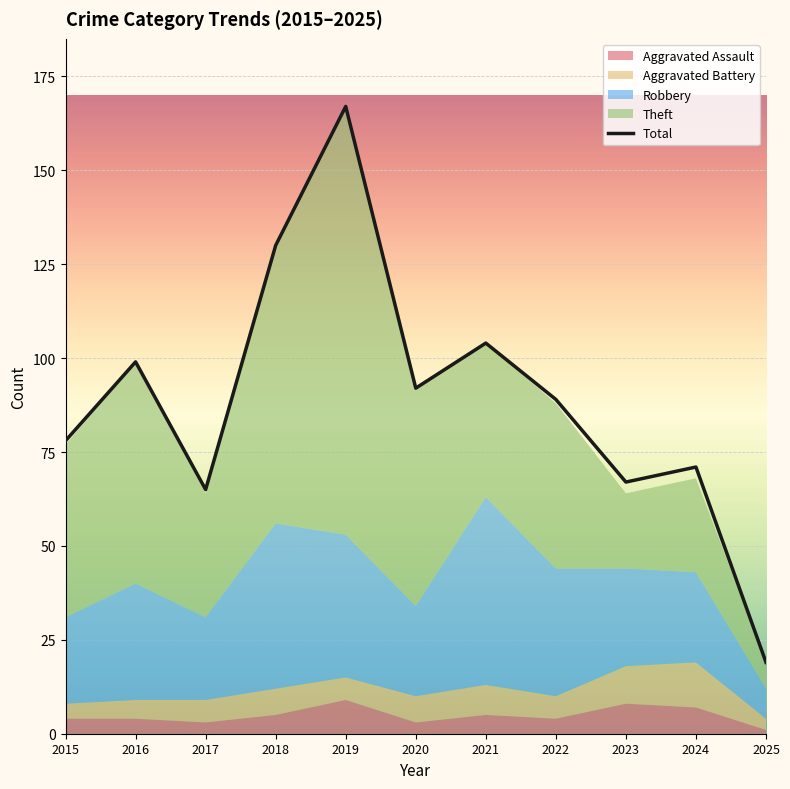

Where is the data nearest to the value 93?

2020